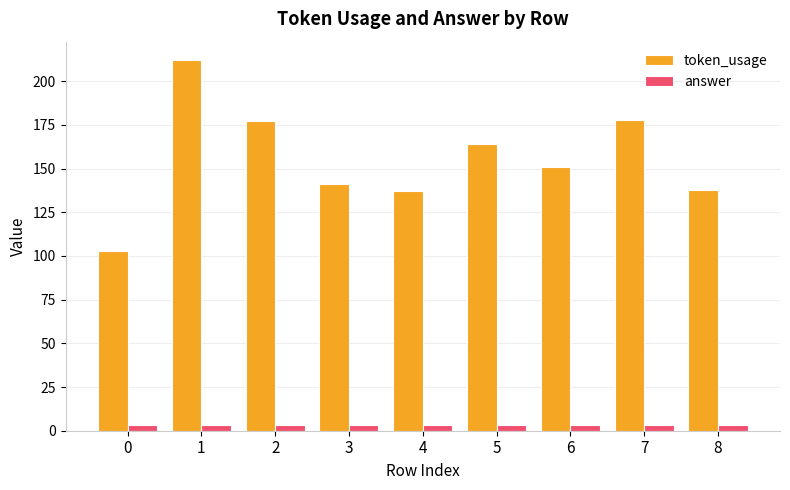

Rank the series by their maximum value, from lowest to highest.

answer, token_usage